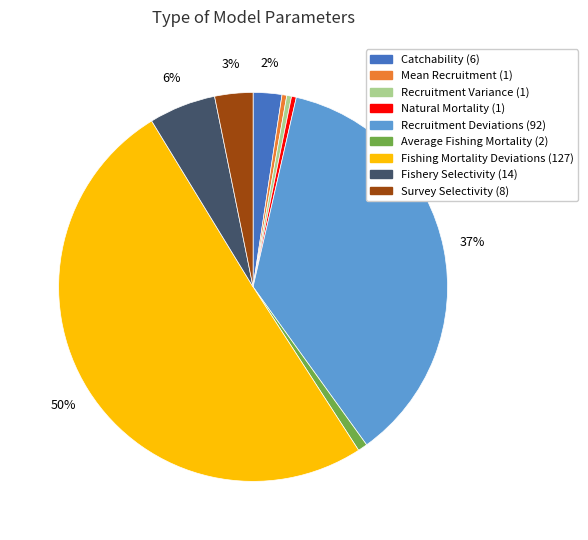

Which has a higher value, Fishery Selectivity or Survey Selectivity?

Fishery Selectivity